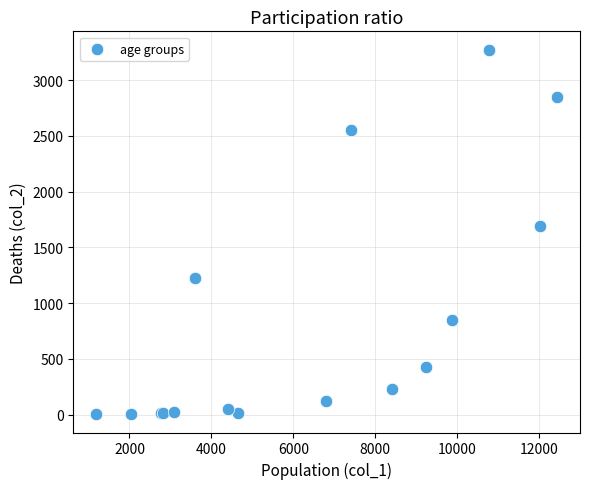

What Y value in the scatter plot is closest to 1638?

1690